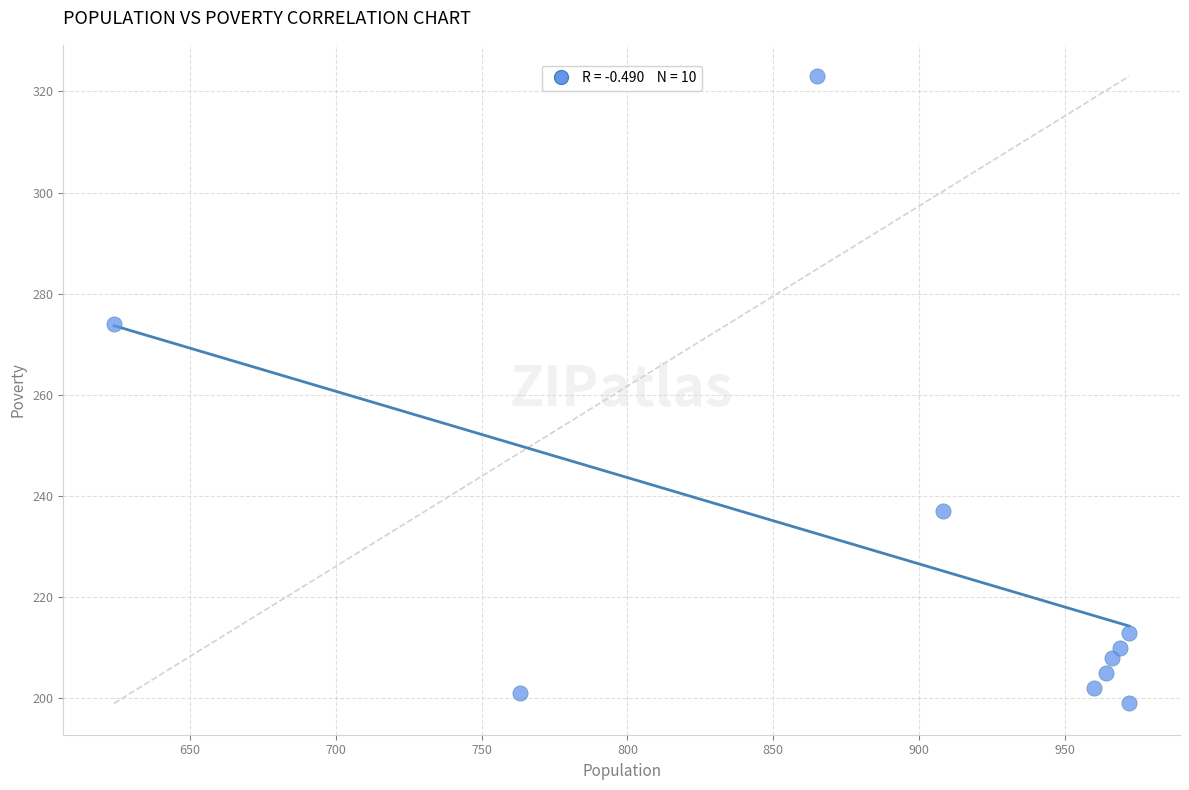

What is the range of Y values (max minus min)?

124